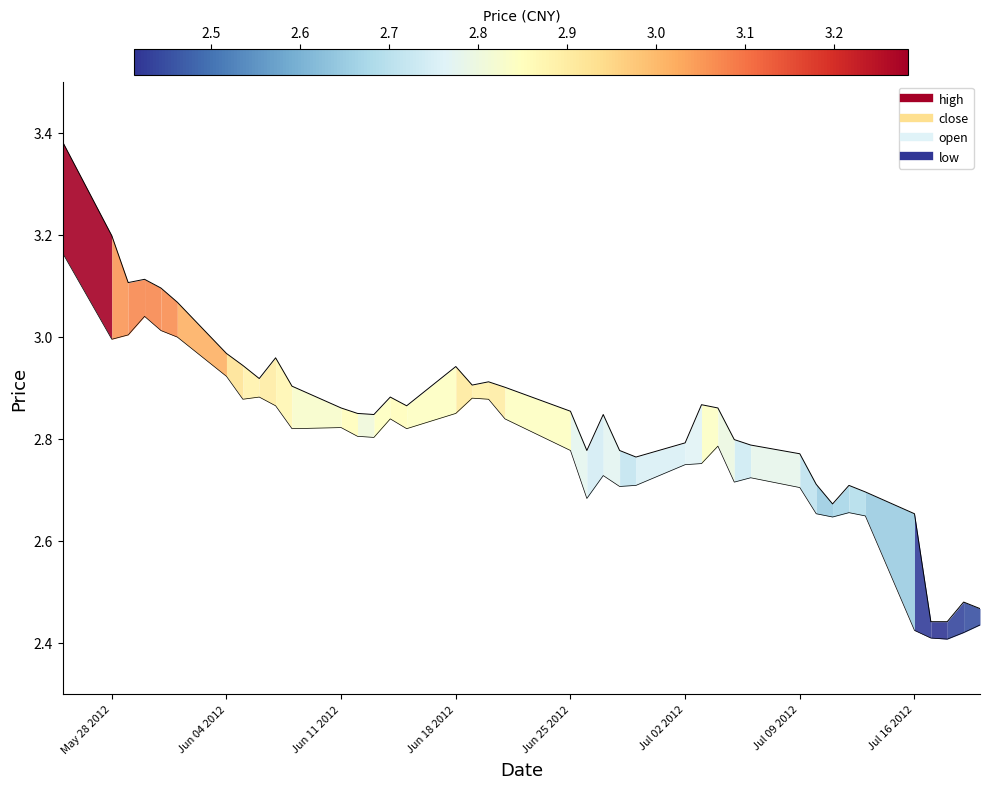

At how many categories does at least one series exceed 3?

6